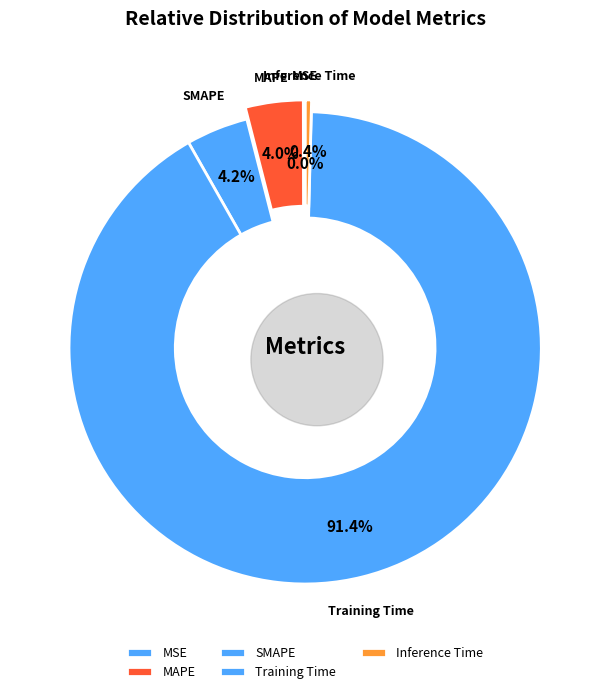

Which category has the smallest portion of the pie?

MSE